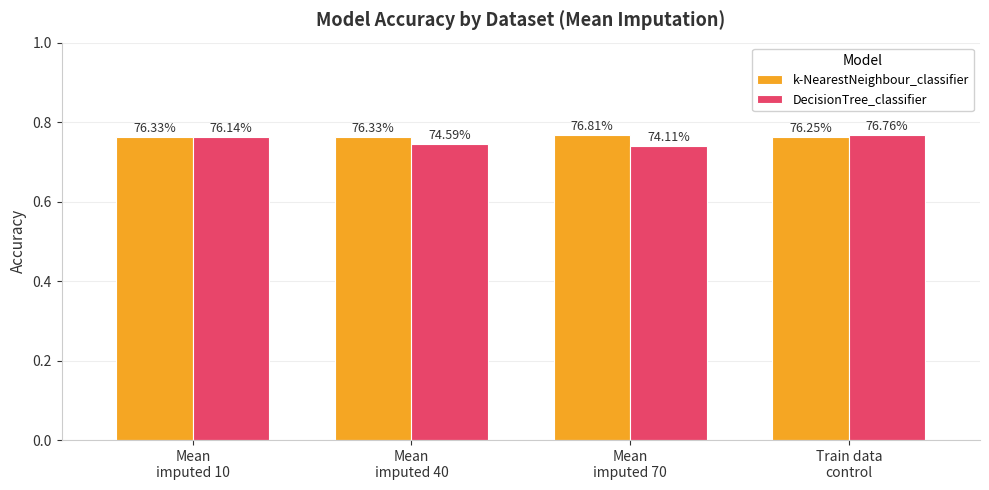

True or false: k-NearestNeighbour_classifier has a value of 0.8 at Mean
imputed 70.

True